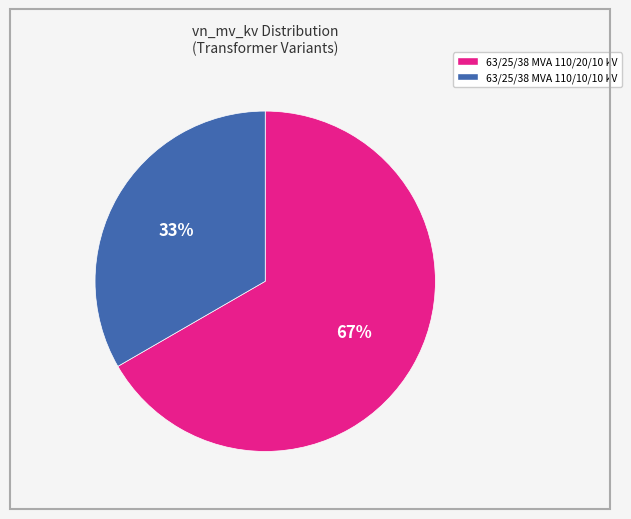

To the nearest percent, what is the average slice percentage?

50%